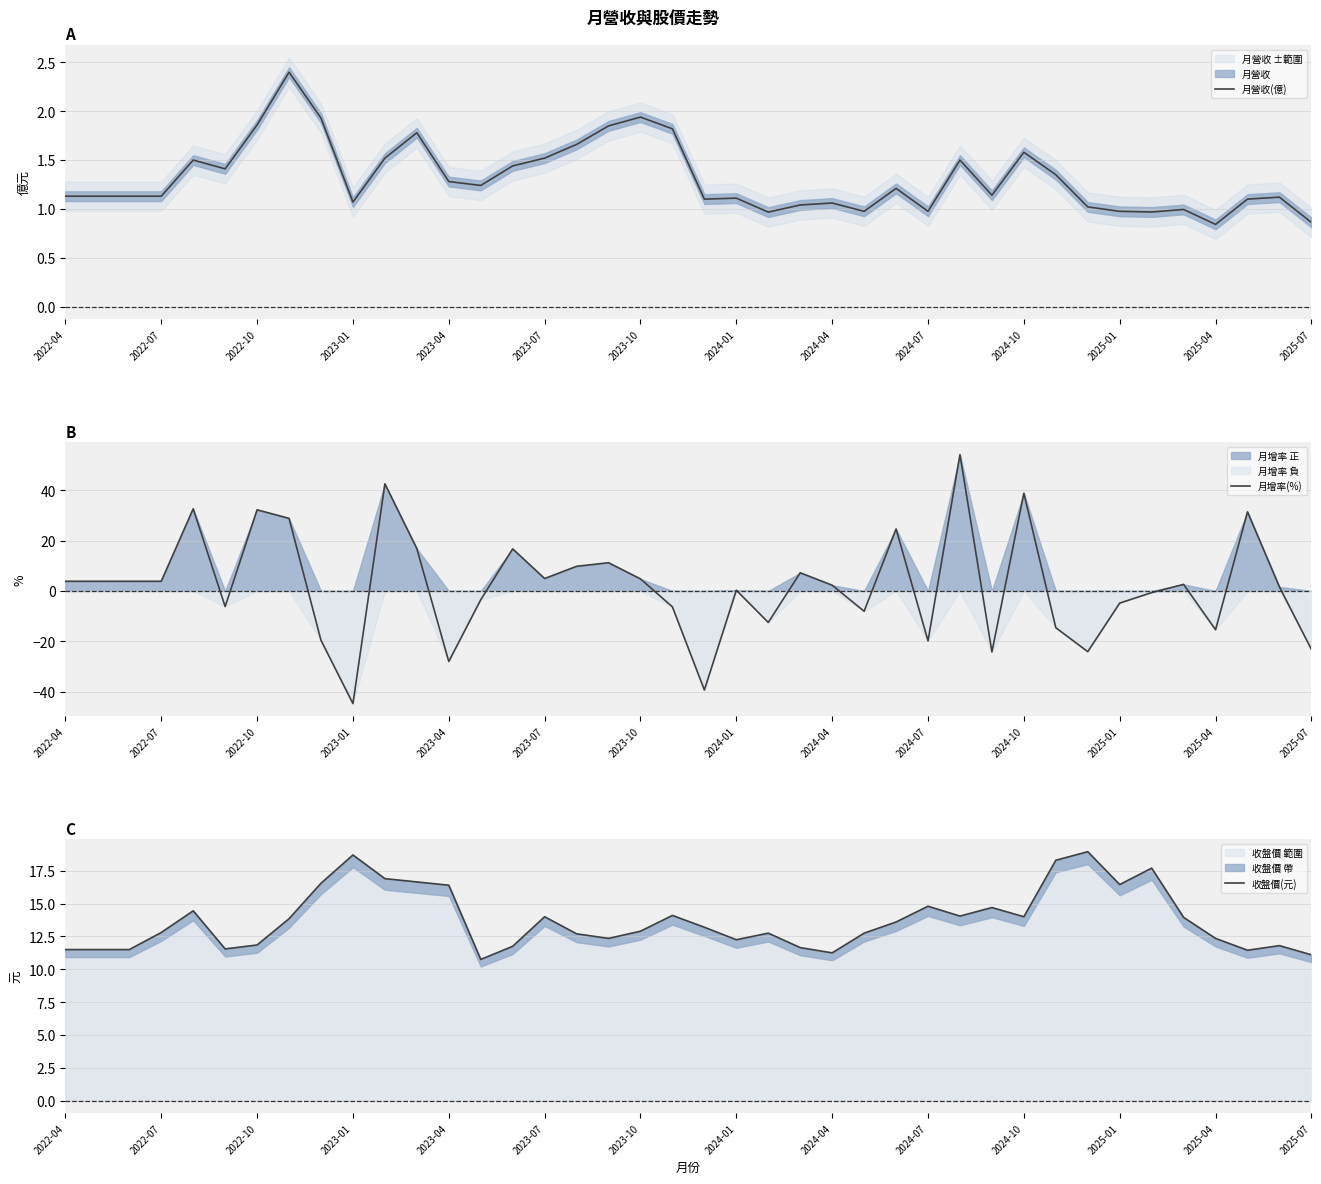

Reading left to right, transcribe all the data shown in this chart.

月營收(億): 1.1	1.1	1.1	1.1	1.5	1.4	1.9	2.4	1.9	1.1	1.5	1.8	1.3	1.2	1.4	1.5	1.7	1.9	1.9	1.8	1.1	1.1	1.0	1.0	1.1	1.0	1.2	1.0	1.5	1.1	1.6	1.4	1.0	1.0	1.0	1.0	0.8	1.1	1.1	0.9
月增率(%): 3.8	3.8	3.8	3.8	32.6	-6.2	32.2	28.8	-19.6	-44.7	42.5	16.8	-28.0	-3.5	16.7	4.9	9.8	11.2	4.8	-6.3	-39.3	0.3	-12.5	7.2	2.3	-8.1	24.6	-19.8	54.1	-24.2	38.8	-14.6	-24.1	-4.8	-0.7	2.6	-15.4	31.4	1.6	-23.2
收盤價(元): 11.5	11.5	11.5	12.8	14.4	11.6	11.8	13.8	16.6	18.7	16.9	16.6	16.4	10.8	11.8	14.0	12.7	12.3	12.9	14.1	13.2	12.2	12.8	11.7	11.2	12.8	13.6	14.8	14.1	14.7	14.0	18.3	18.9	16.4	17.7	13.9	12.3	11.4	11.8	11.1